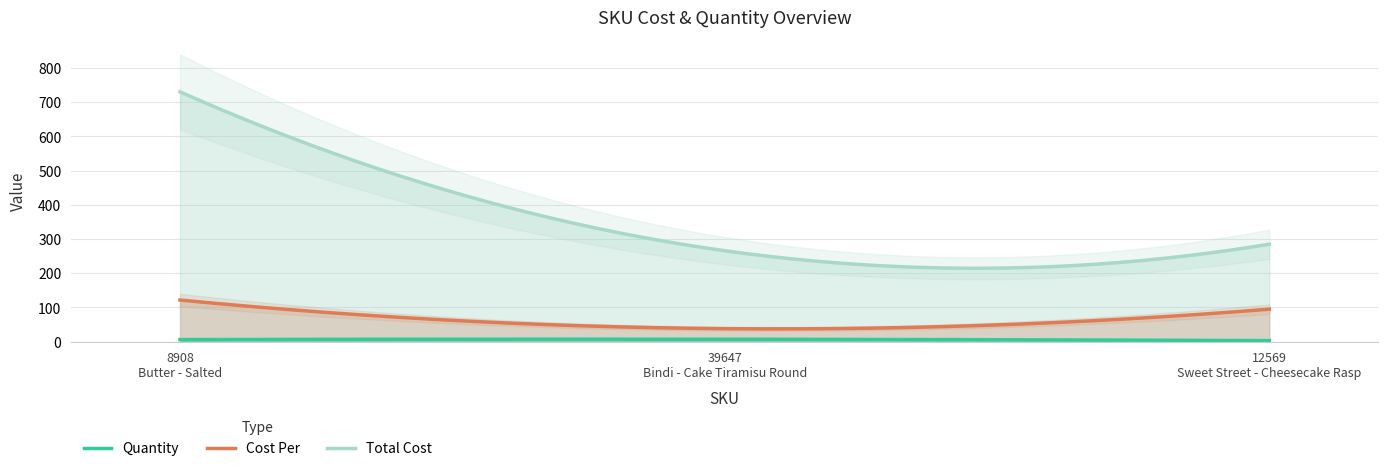

Which series has the widest spread of values?

Total Cost